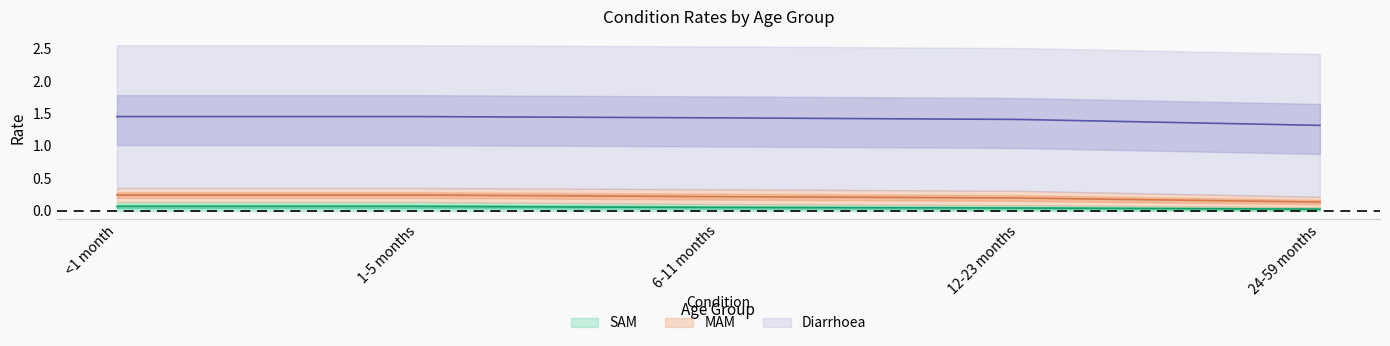

At which label is SAM closest to 0?

24-59 months